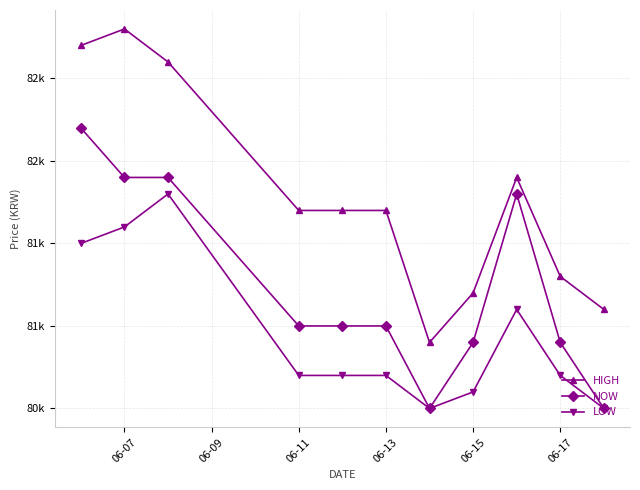

What is the difference between the maximum and minimum values in the HIGH series?

1900